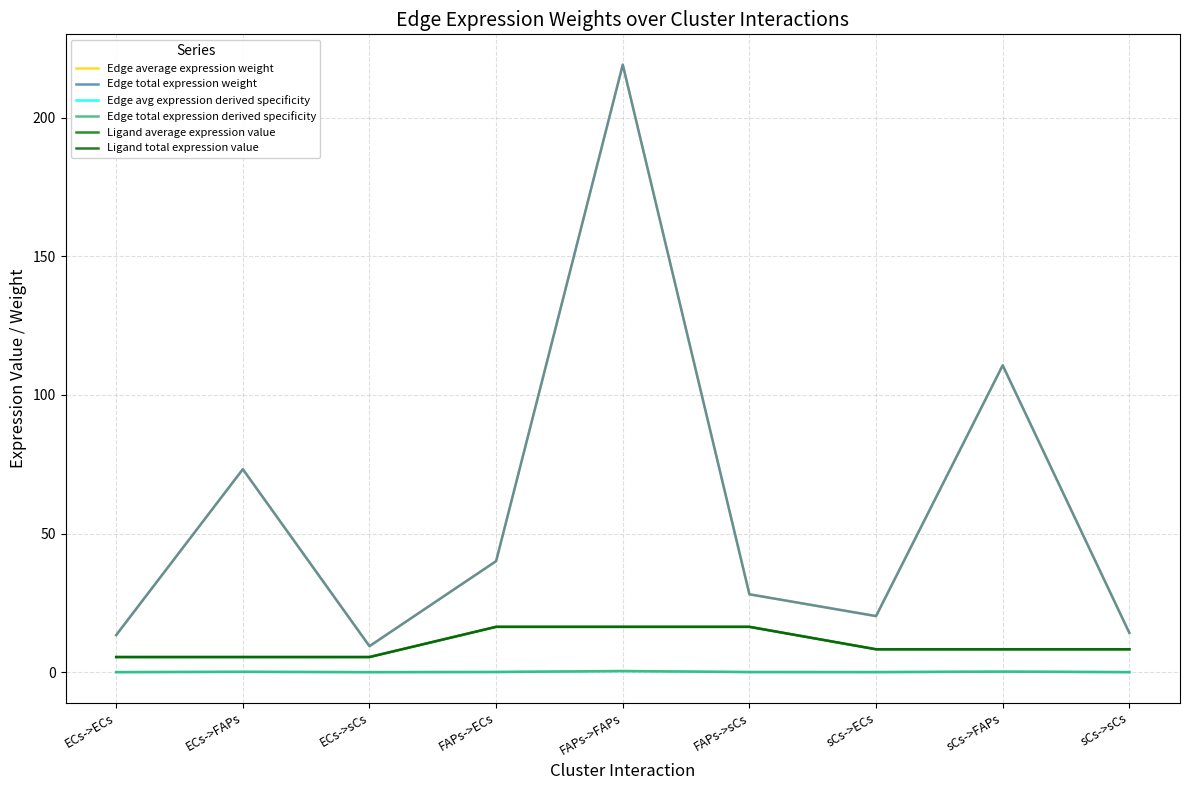

True or false: Edge avg expression derived specificity has more than 2 interior local peaks.

True